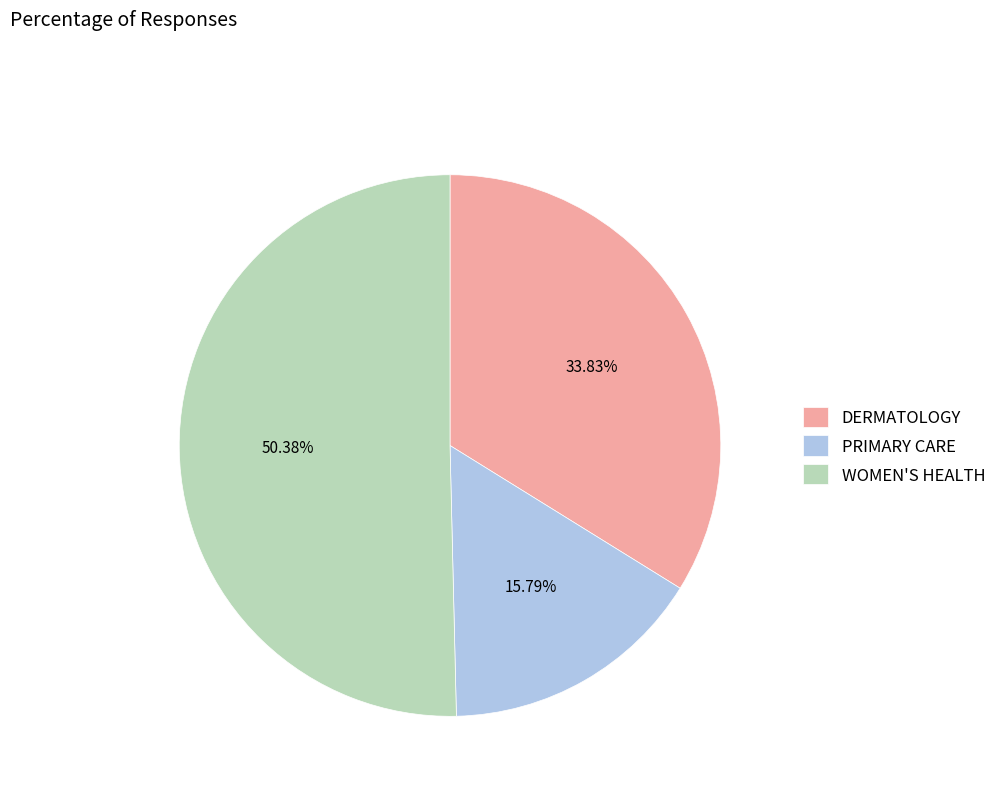

Which category accounts for the majority?

WOMEN'S HEALTH